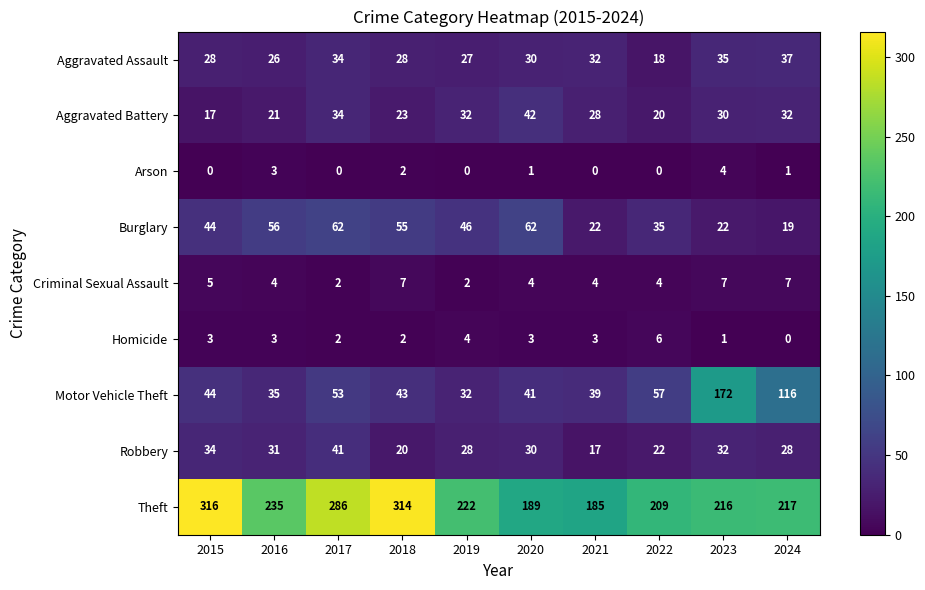

Which series has the largest total across all categories?

Theft